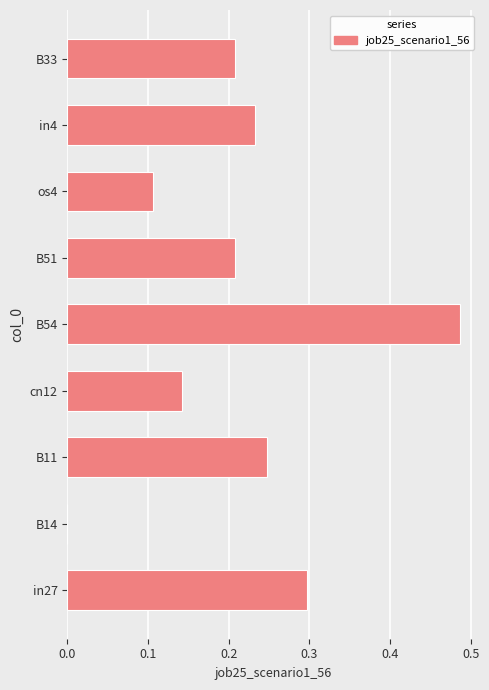

Between B33 and B11, which is larger?

B11